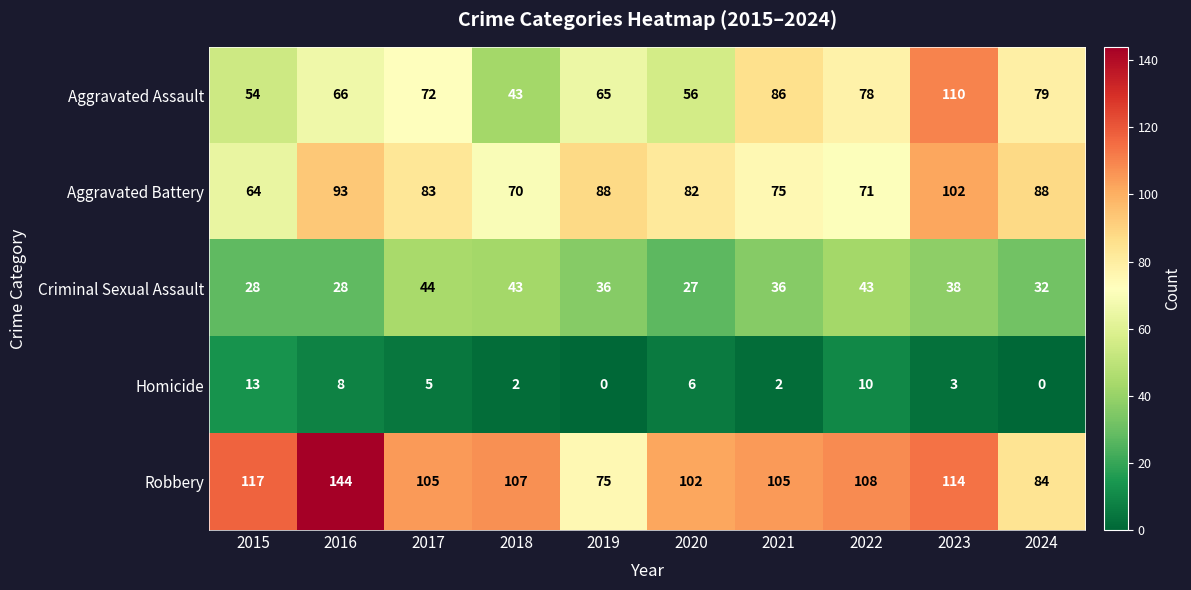

What is the average value of the Aggravated Battery series?

82